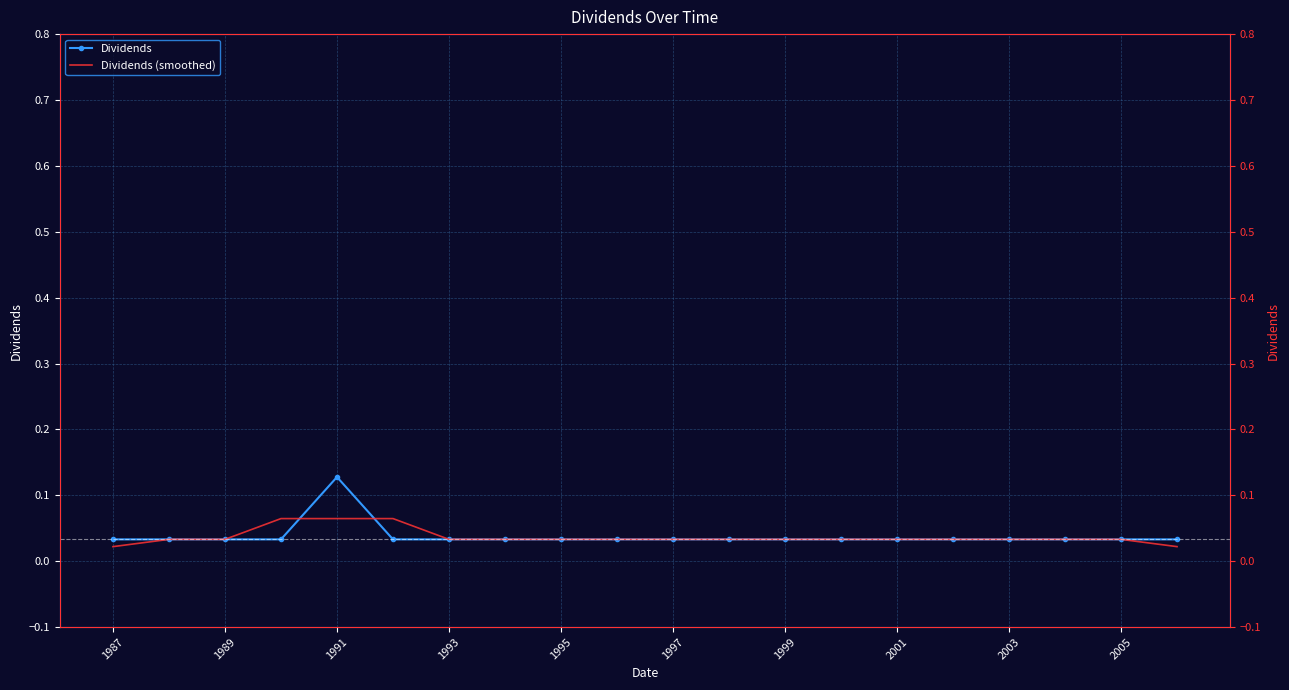

What are all the series names shown in the legend?

Dividends, Dividends (smoothed)